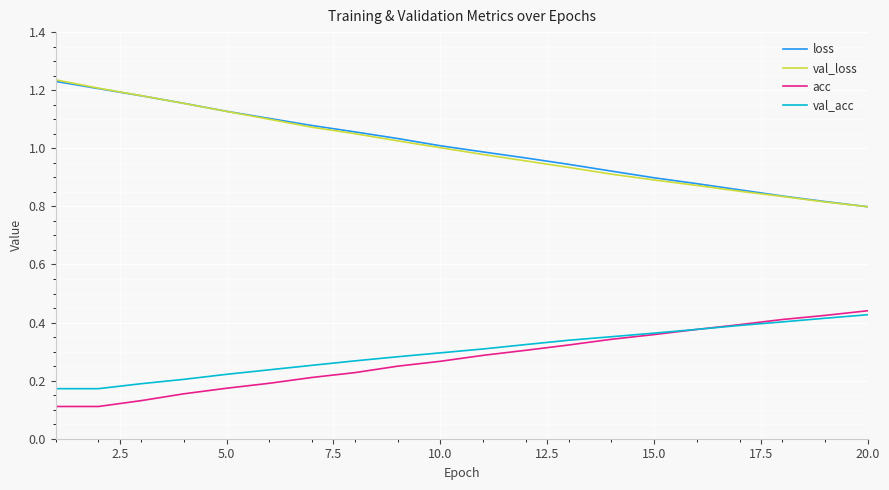

How many series are shown in this chart?

4